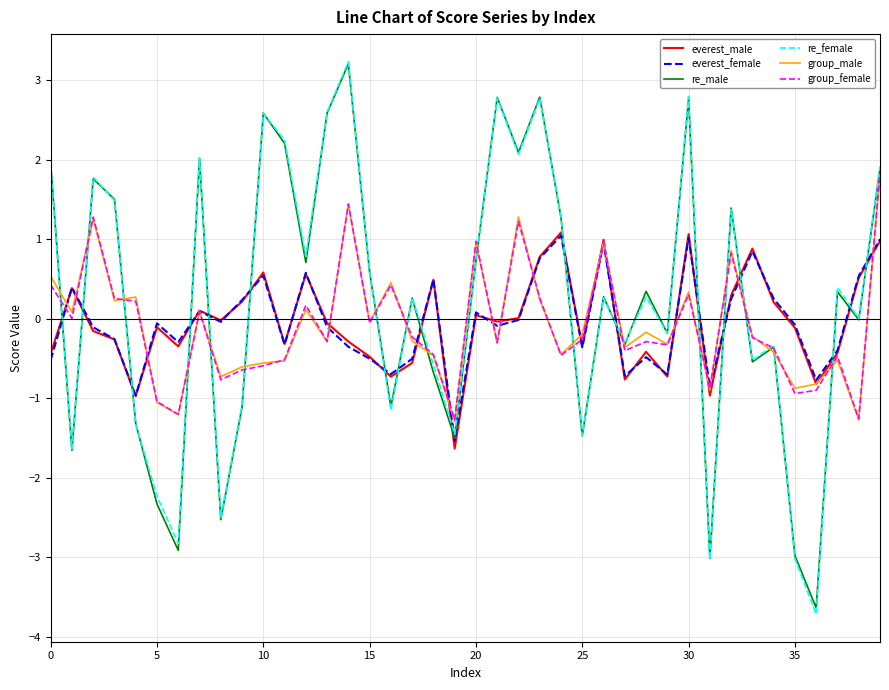

What is the minimum value shown in the chart?

-3.7